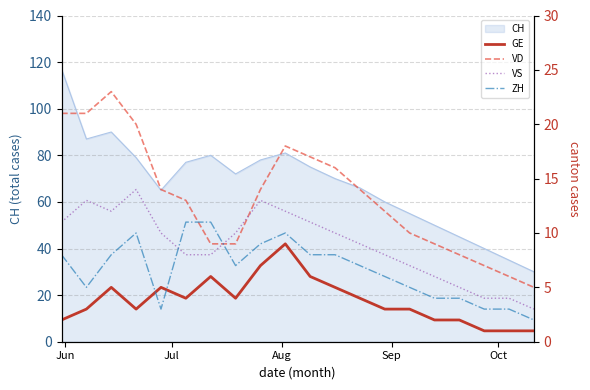

What is the highest value of the CH series?

117